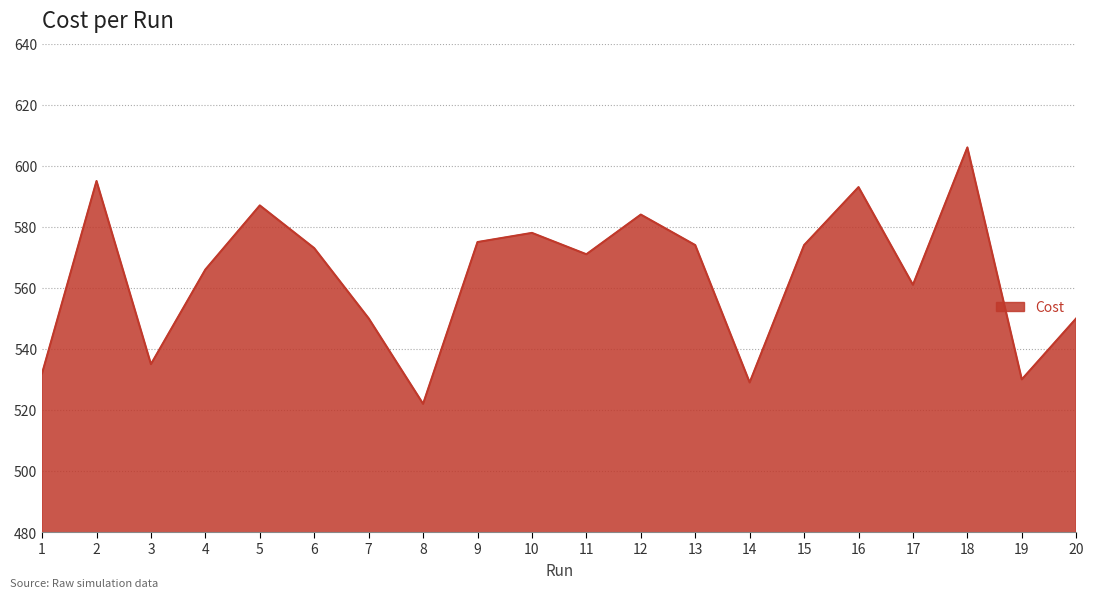

What value does the data have at 19?

530.0